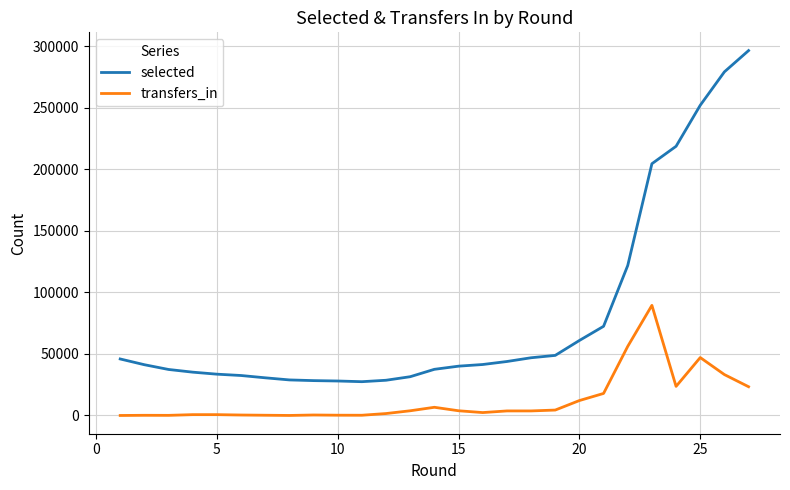

List the series in order of their overall mean, lowest first.

transfers_in, selected